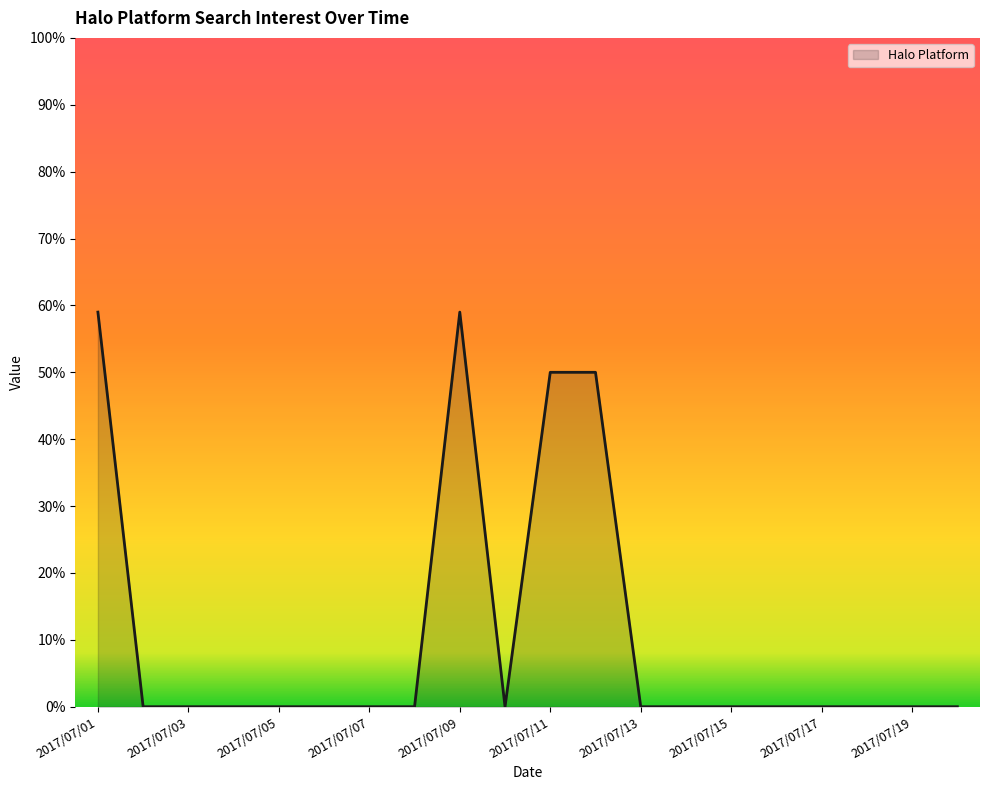

Count the number of data series in this chart.

1